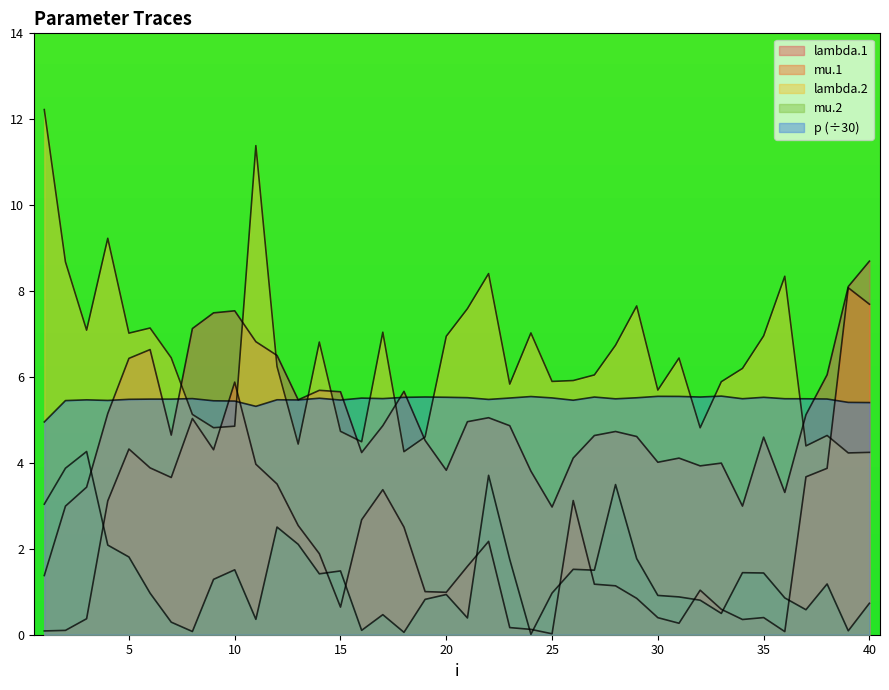

How many interior local peaks does the lambda.2 series have?

11